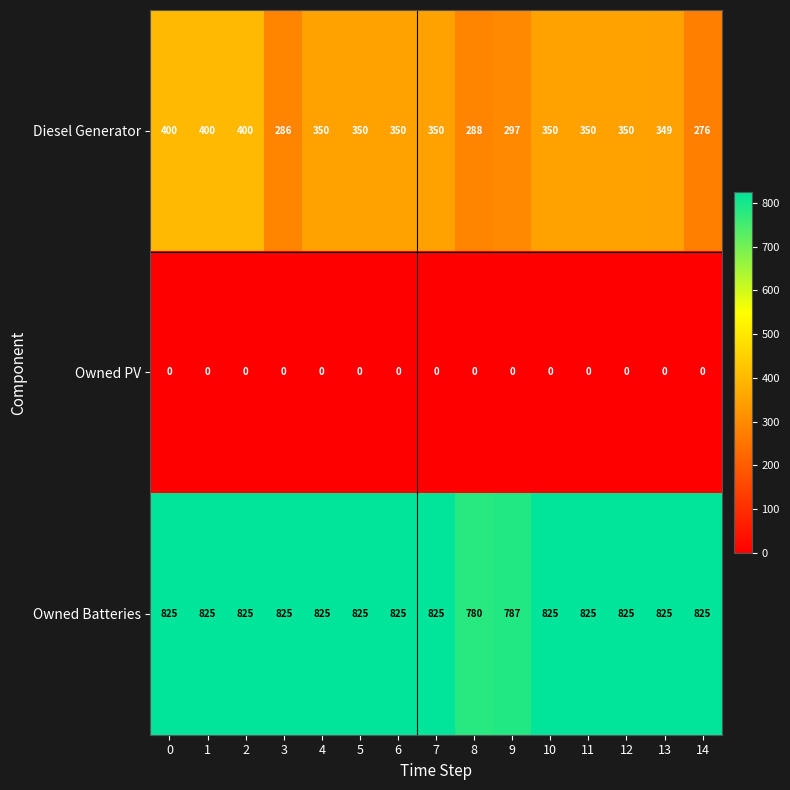

What is the lowest value of the Owned Batteries series?

780